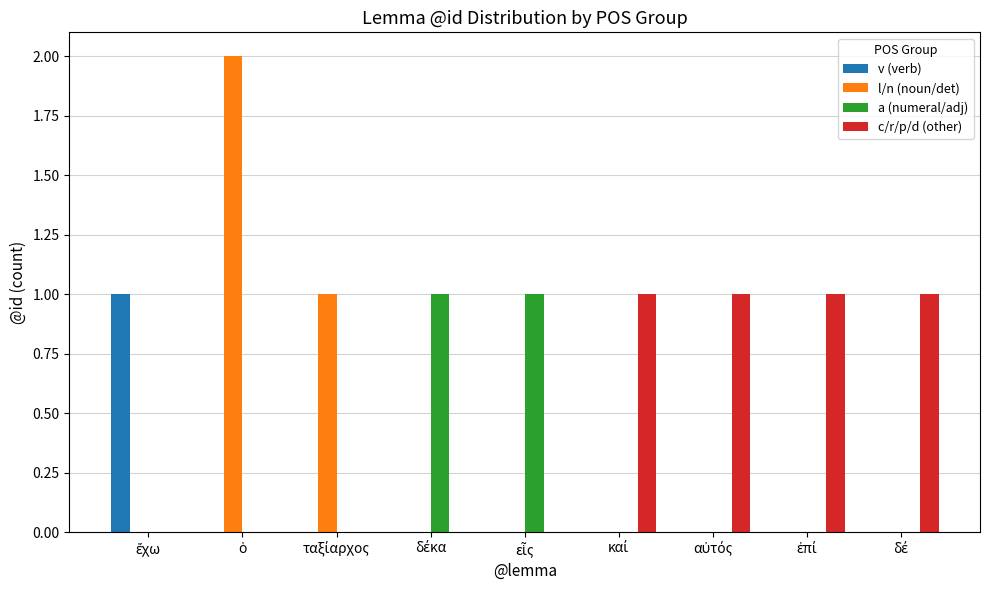

How many groups of bars are there?

9